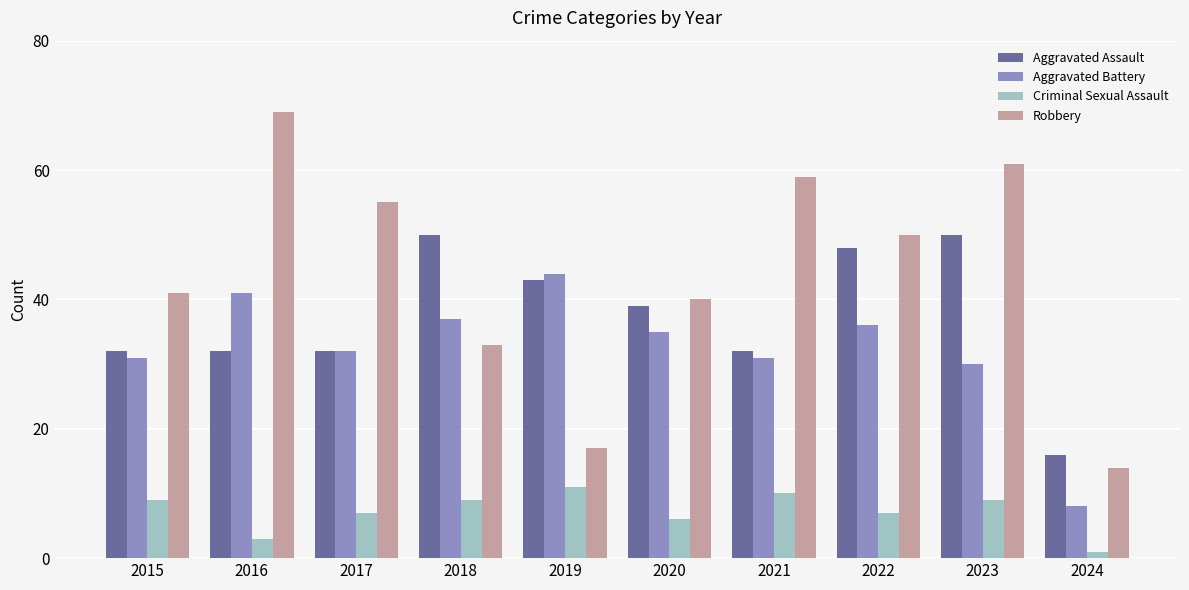

What is the greatest value displayed?

69